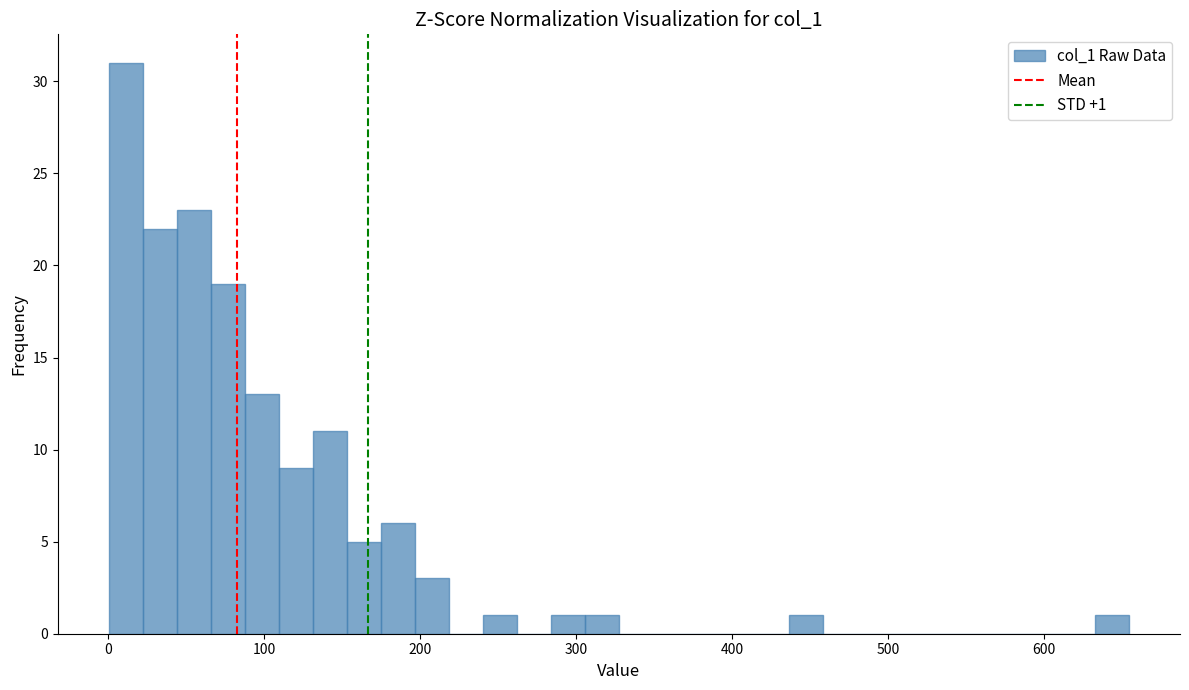

Read against the x-axis, roughly where is the centre of the tallest bar?

10